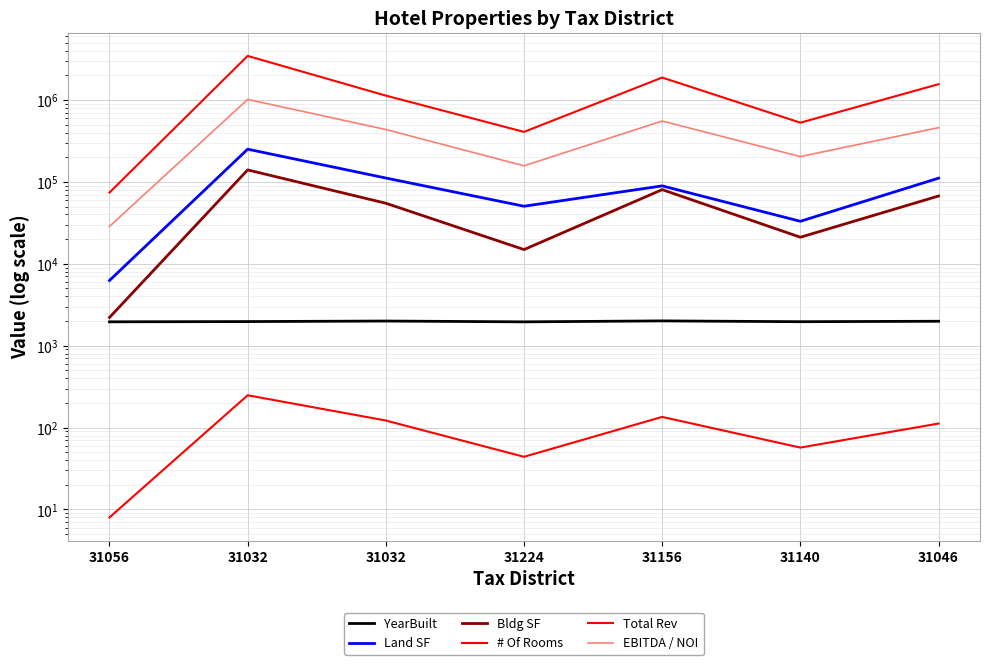

True or false: Land SF and EBITDA / NOI cross at least once.

False